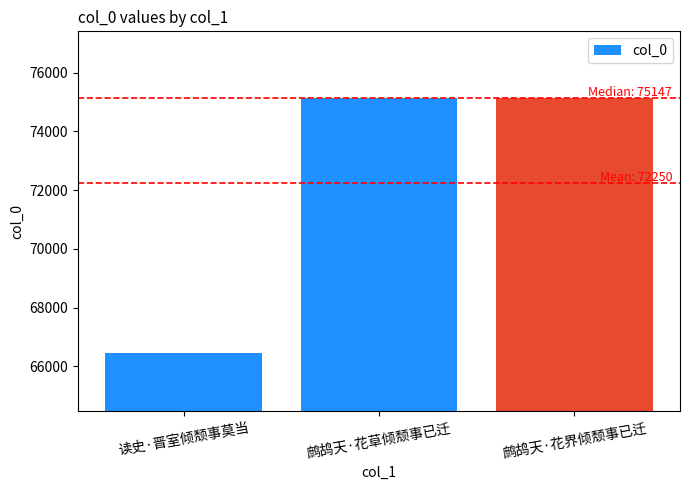

Is it true that the value at 读史·晋室倾颓事莫当 is 99877?

False